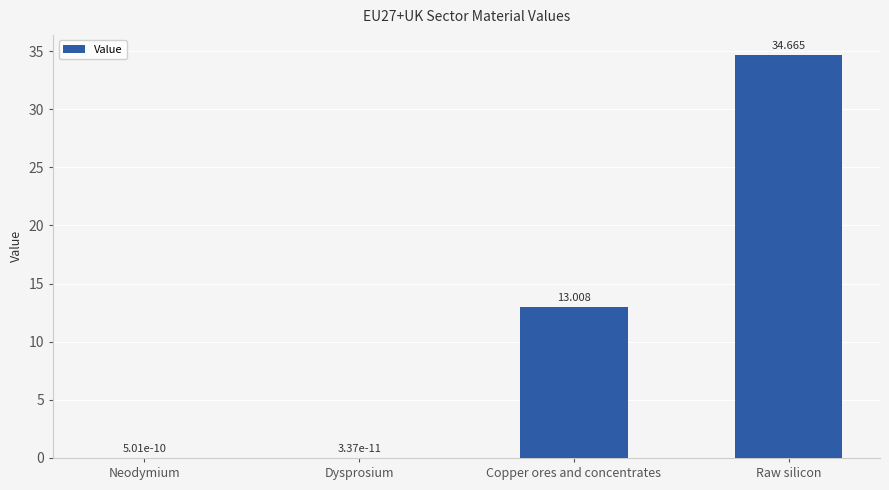

At which category does the chart reach its peak across all series?

Raw silicon